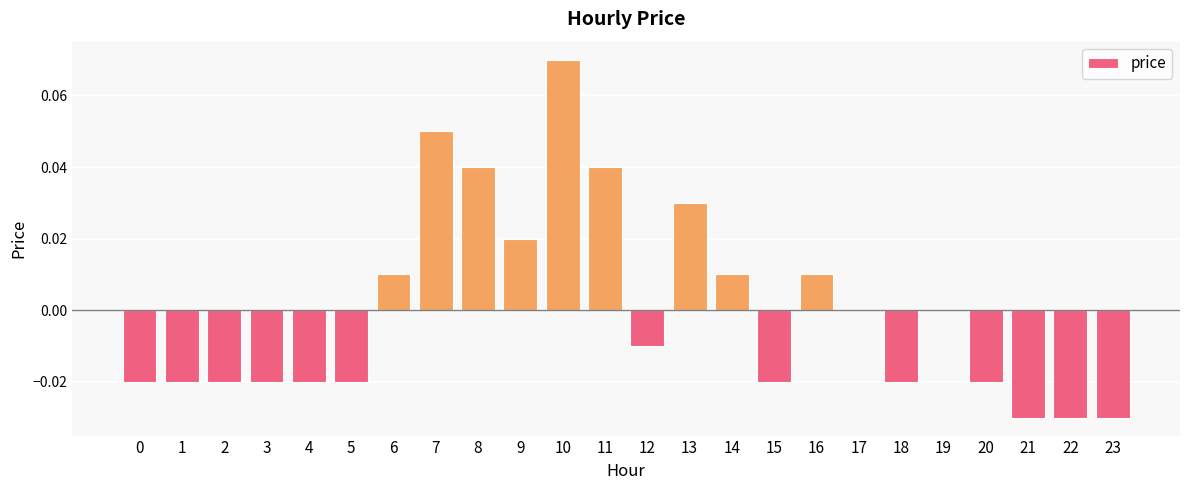

Is it true that the value at 13 is 0.0?

True